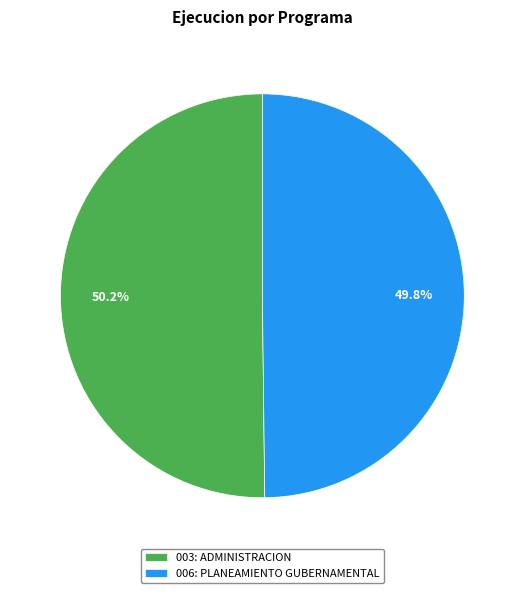

Count the number of slices in the pie.

2